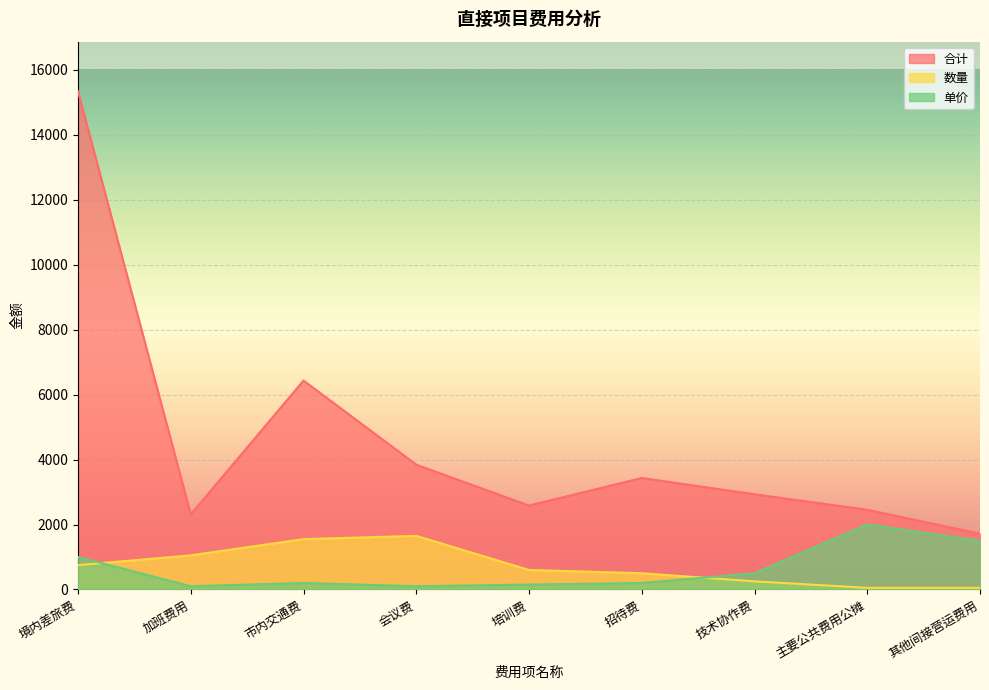

Rank the series by their maximum value, from highest to lowest.

合计, 单价, 数量